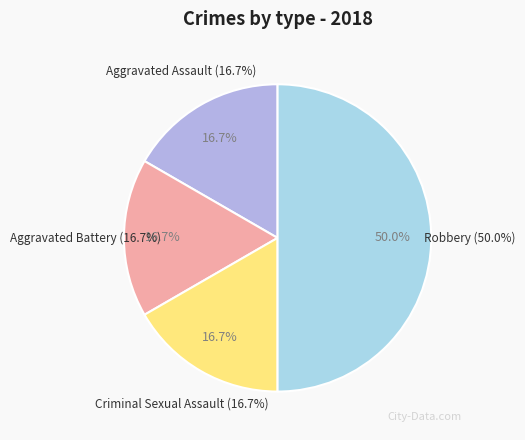

Is Criminal Sexual Assault the majority of the pie?

No